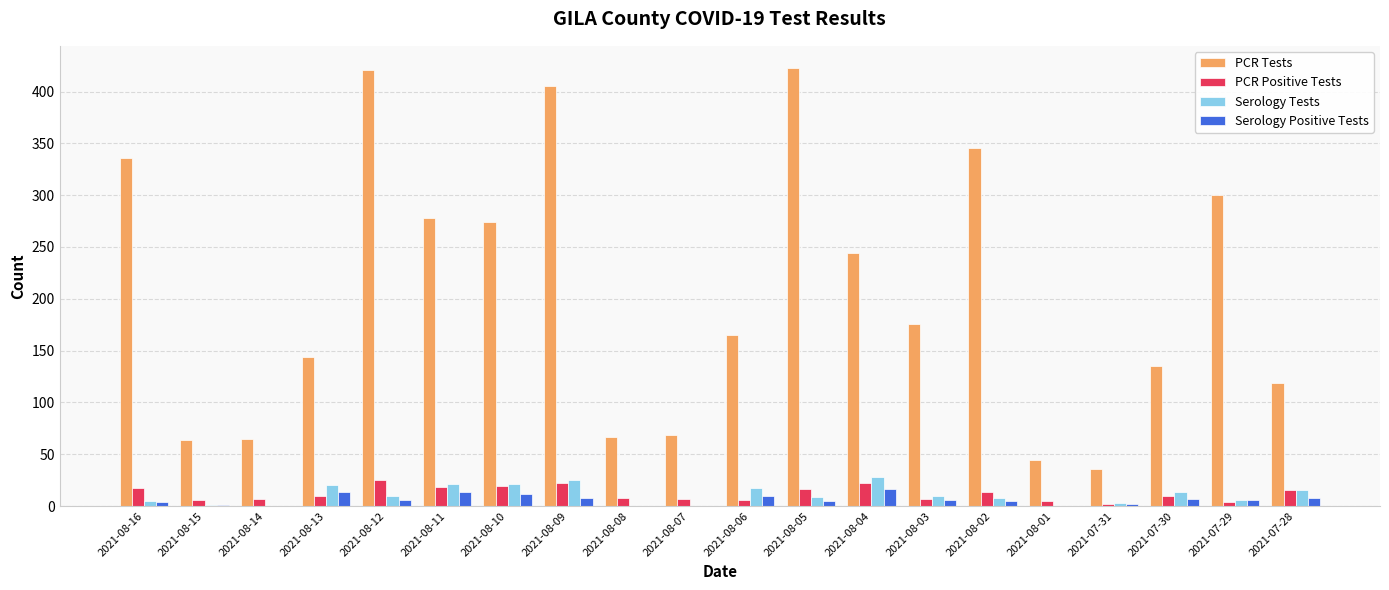

The Serology Positive Tests series shows 6 at 2021-07-29. True or false?

True